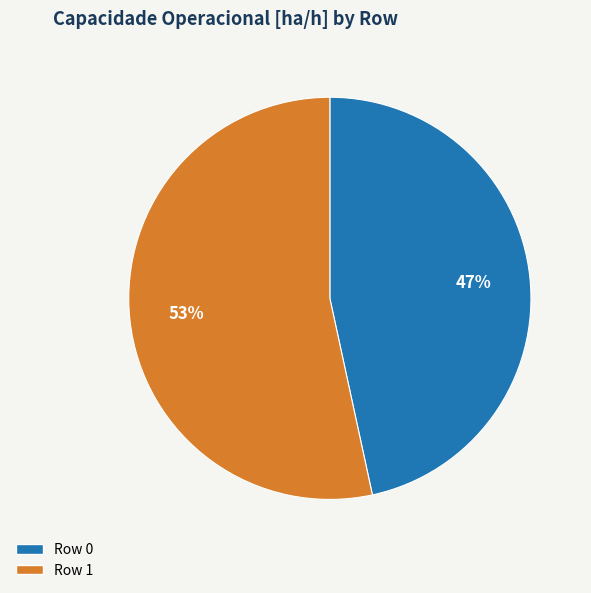

To the nearest percent, what is the combined percentage of Row 1 and Row 0?

100%